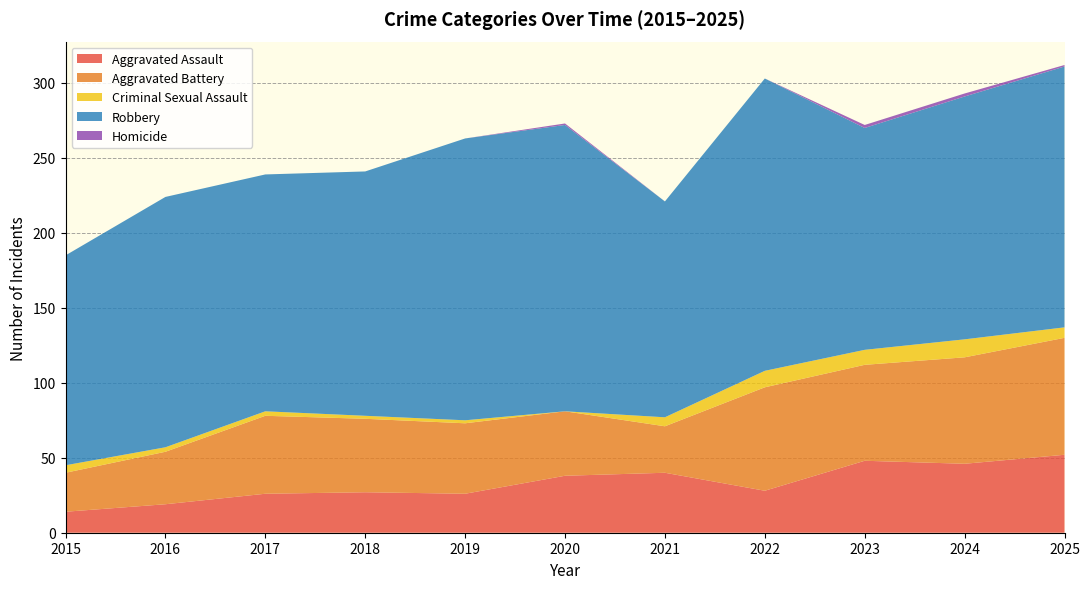

Reading left to right, extract all data points from this chart.

Aggravated Assault: 14	19	26	27	26	38	40	28	48	46	52
Aggravated Battery: 26	35	52	49	47	43	31	69	64	71	78
Criminal Sexual Assault: 5	3	3	2	2	0	6	11	10	12	7
Robbery: 140	167	158	163	188	191	144	195	148	162	174
Homicide: 0	0	0	0	0	1	0	0	2	2	1